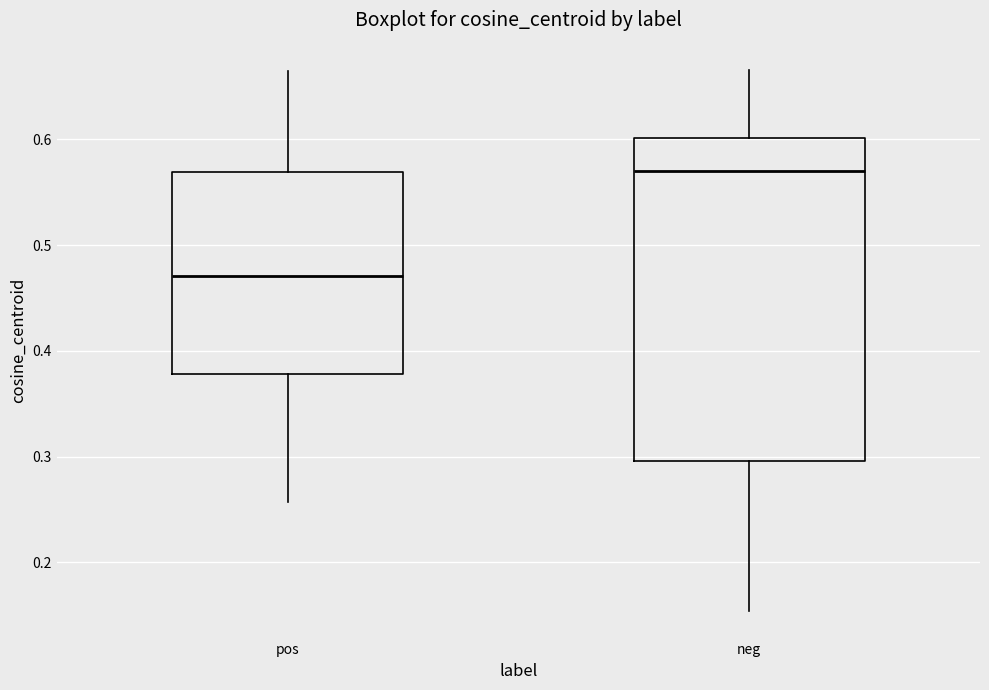

Which box is the tallest, from its lower edge to its upper edge?

neg